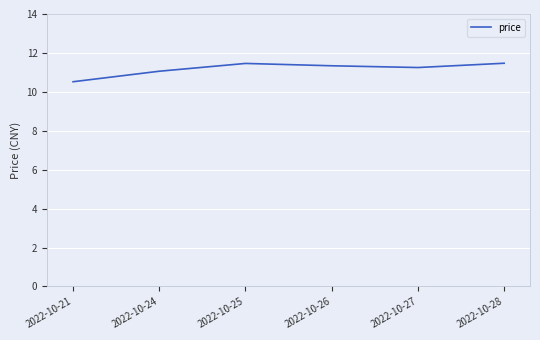

What is the minimum value shown in the chart?

10.5